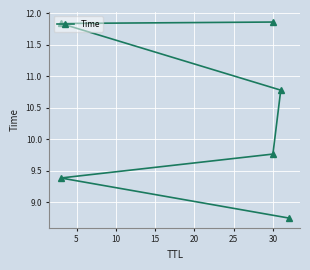

Reading left to right, list all the values displayed in this chart.

8.7	9.4	9.8	10.8	11.8	11.9